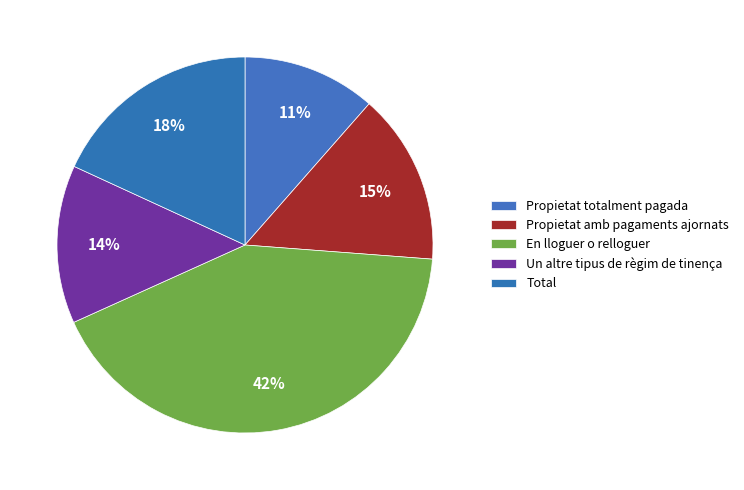

To the nearest percent, what is the difference between the Propietat amb pagaments ajornats and Total slice percentages?

3%